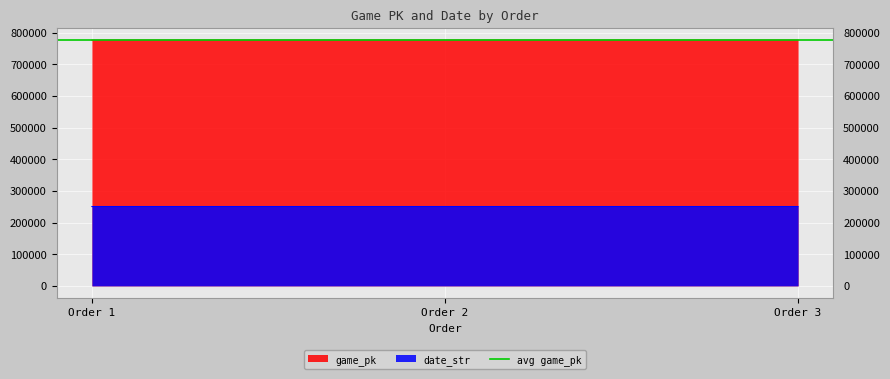

What is the lowest value of the date_str series?

250828